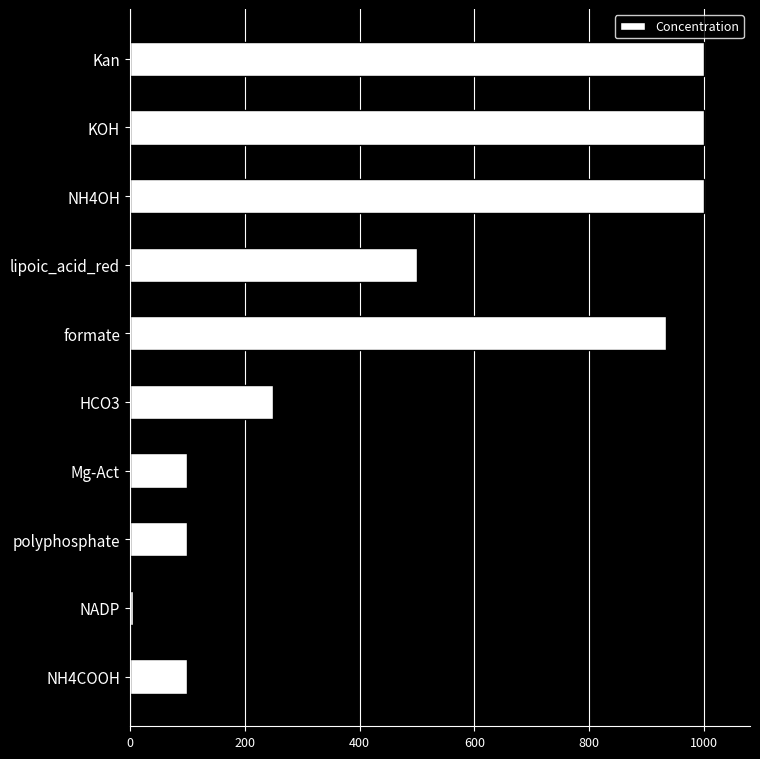

Reading bottom to top, extract all data points from this chart.

NH4COOH=100.0	NADP=5.0	polyphosphate=100.0	Mg-Act=100.0	HCO3=250.0	formate=933.0	lipoic_acid_red=500.0	NH4OH=1000.0	KOH=1000.0	Kan=1000.0